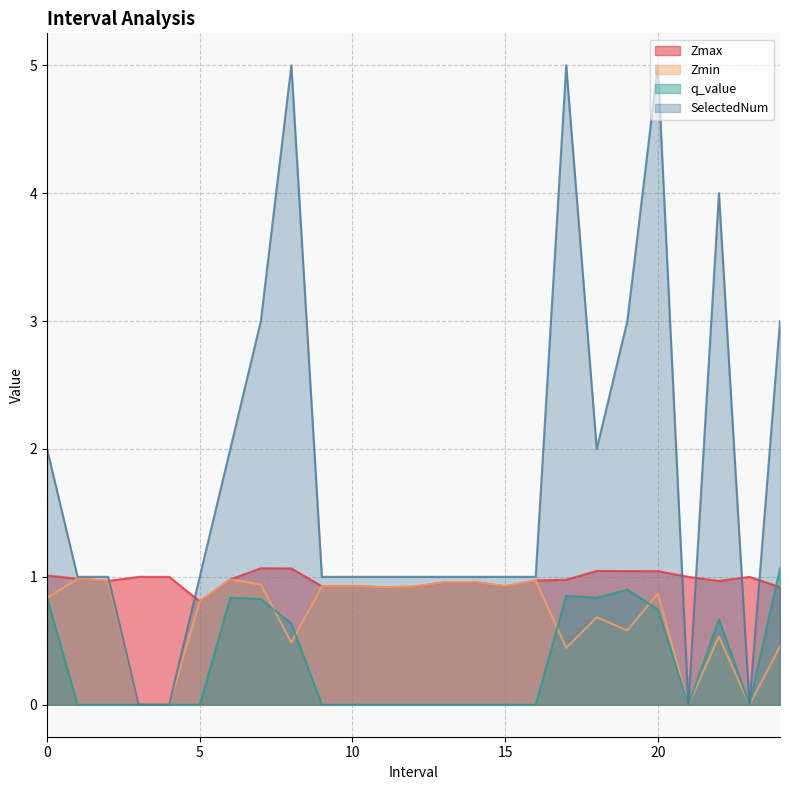

True or false: SelectedNum has more than 0 points higher than both neighbors.

True